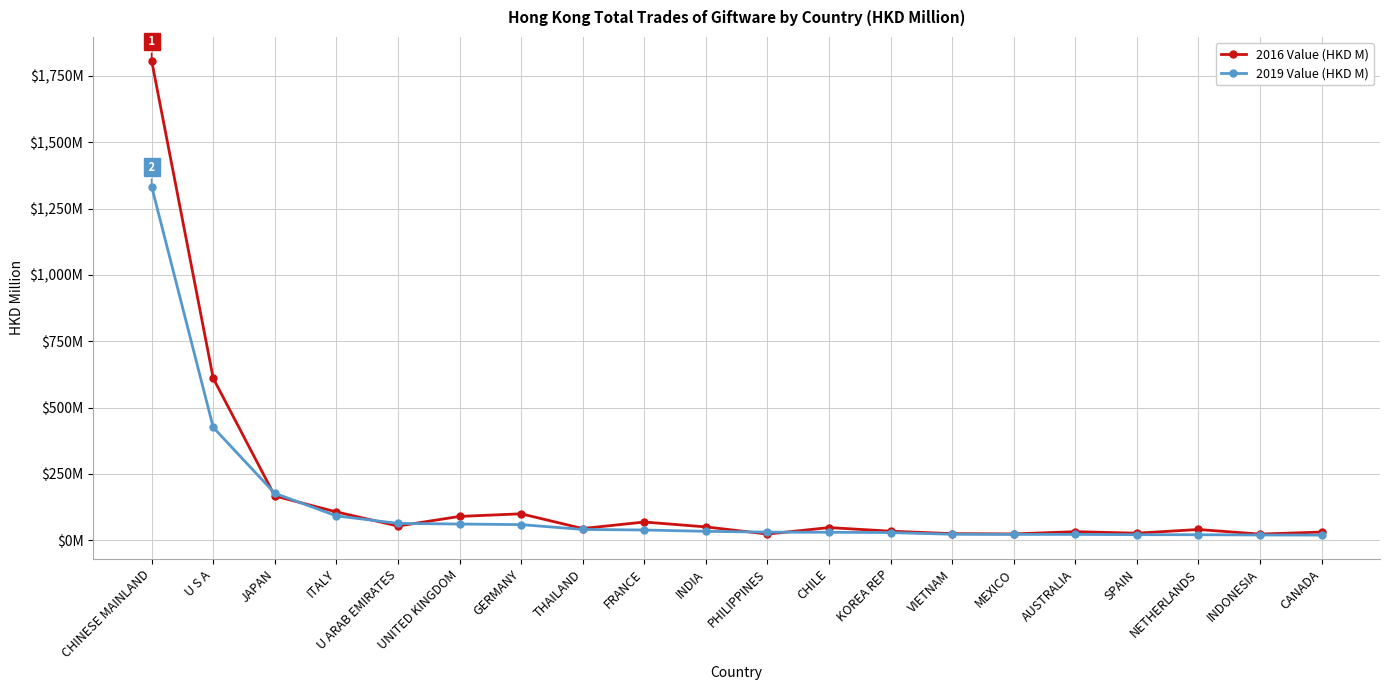

Is this an area chart (filled region under the line)?

No